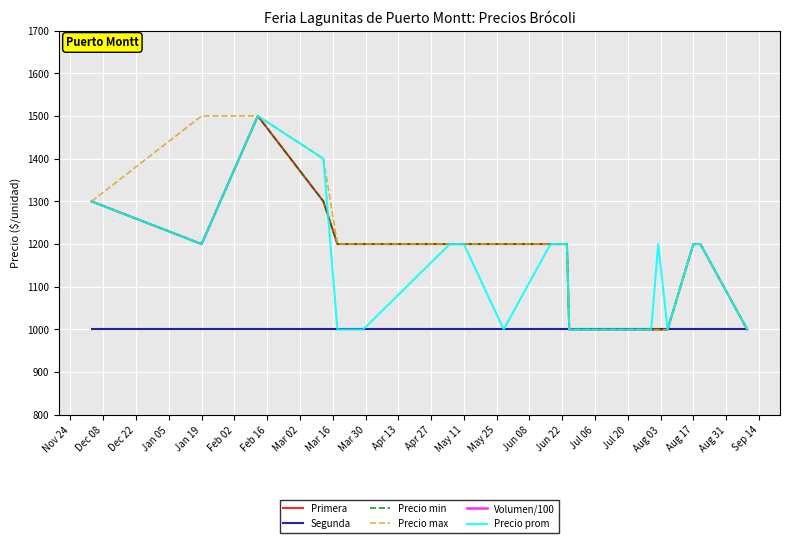

Which has a higher value, Mar 02 or Apr 13?

Mar 02